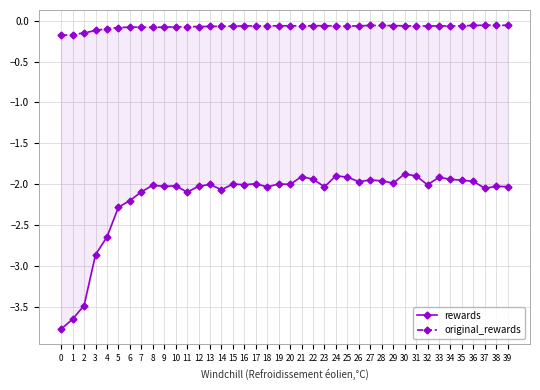

Does the chart display data point markers on the line(s)?

Yes